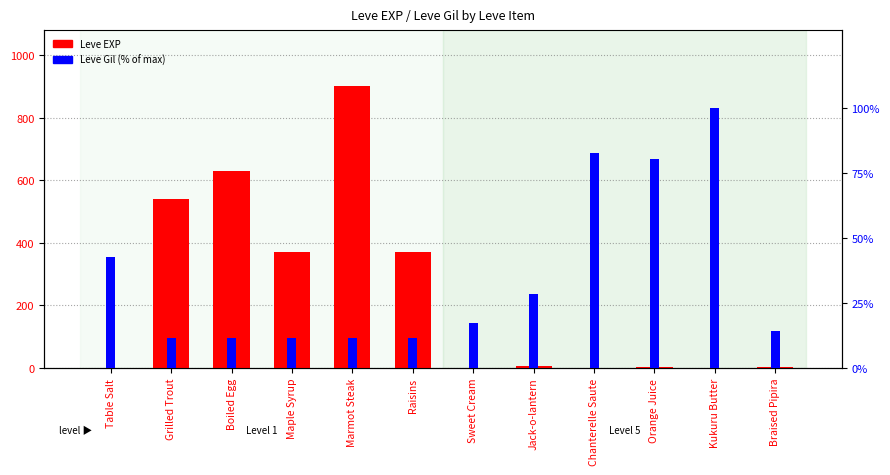

Which series has the widest spread of values?

Leve EXP